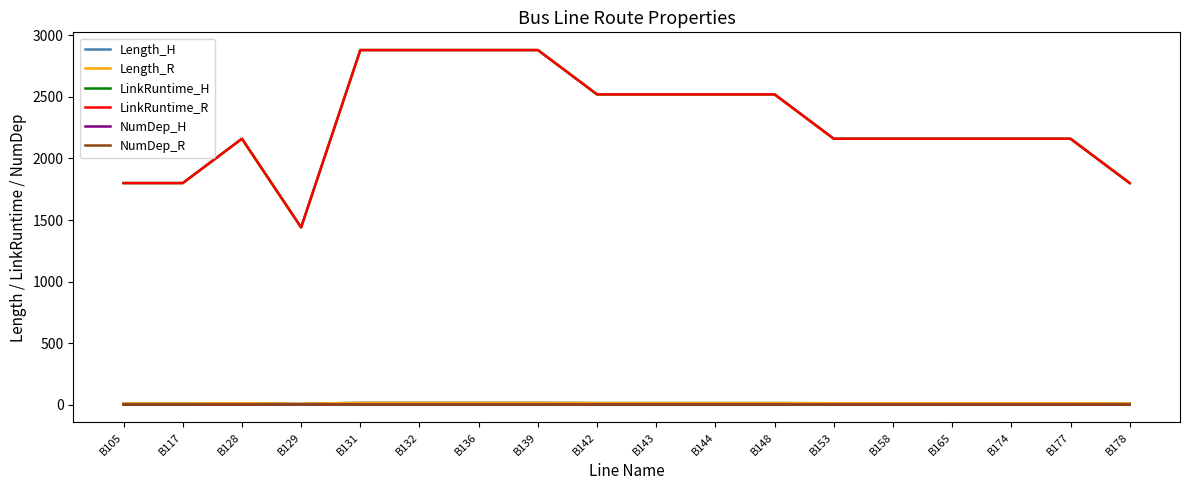

Reading left to right, extract all data points from this chart.

Length_H: B105=10	B117=10	B128=12	B129=8	B131=16	B132=16	B136=16	B139=16	B142=14	B143=14	B144=14	B148=14	B153=12	B158=12	B165=12	B174=12	B177=12	B178=10
Length_R: B105=10	B117=10	B128=12	B129=8	B131=16	B132=16	B136=16	B139=16	B142=14	B143=14	B144=14	B148=14	B153=12	B158=12	B165=12	B174=12	B177=12	B178=10
LinkRuntime_H: B105=1800	B117=1800	B128=2160	B129=1440	B131=2880	B132=2880	B136=2880	B139=2880	B142=2520	B143=2520	B144=2520	B148=2520	B153=2160	B158=2160	B165=2160	B174=2160	B177=2160	B178=1800
LinkRuntime_R: B105=1800	B117=1800	B128=2160	B129=1440	B131=2880	B132=2880	B136=2880	B139=2880	B142=2520	B143=2520	B144=2520	B148=2520	B153=2160	B158=2160	B165=2160	B174=2160	B177=2160	B178=1800
NumDep_H: B105=1	B117=1	B128=1	B129=2	B131=1	B132=1	B136=1	B139=1	B142=1	B143=1	B144=1	B148=1	B153=1	B158=1	B165=1	B174=1	B177=1	B178=1
NumDep_R: B105=1	B117=1	B128=1	B129=2	B131=1	B132=1	B136=1	B139=1	B142=1	B143=1	B144=1	B148=1	B153=1	B158=1	B165=1	B174=1	B177=1	B178=1